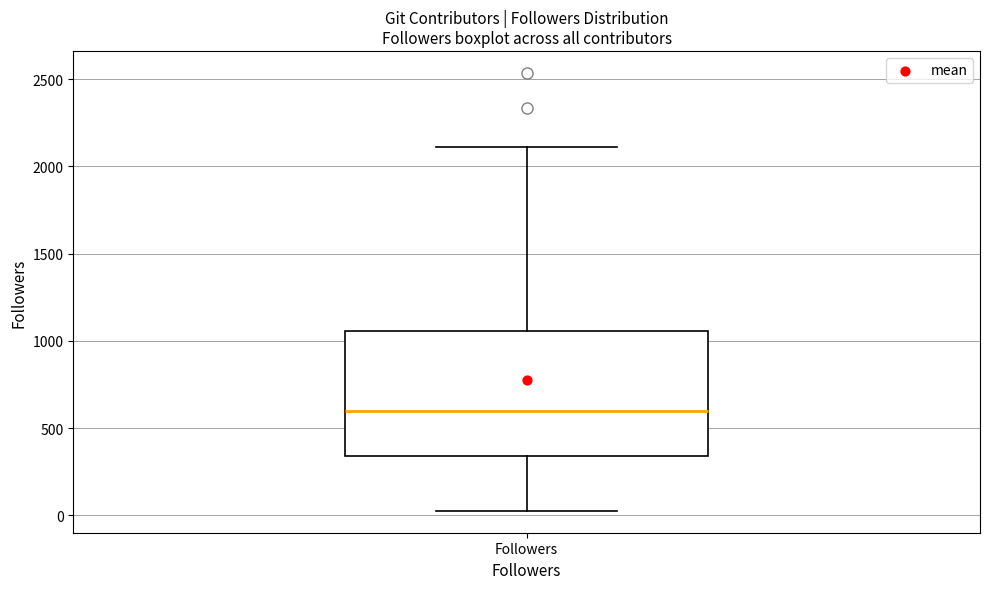

Where is the lower edge of the box for Followers on the y-axis? The values are not printed on the chart, so give them approximately, as read against the axis.

350